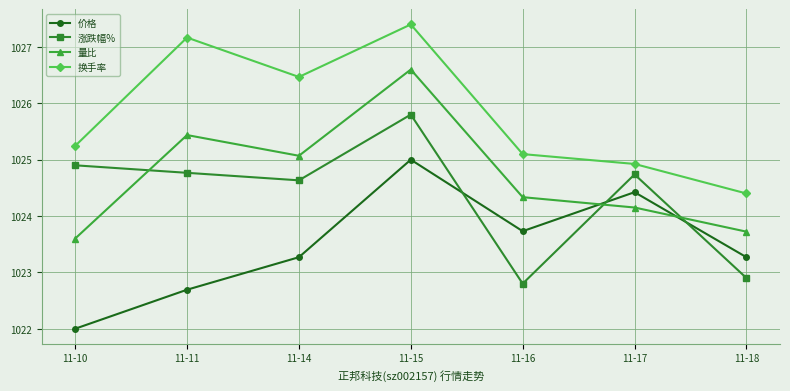

What is the smallest value displayed?

1022.0